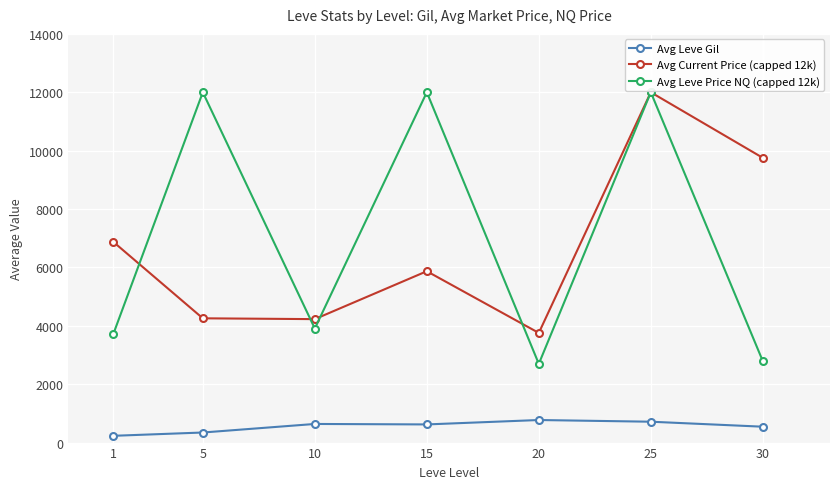

What is the total value across all series at 1?

10820